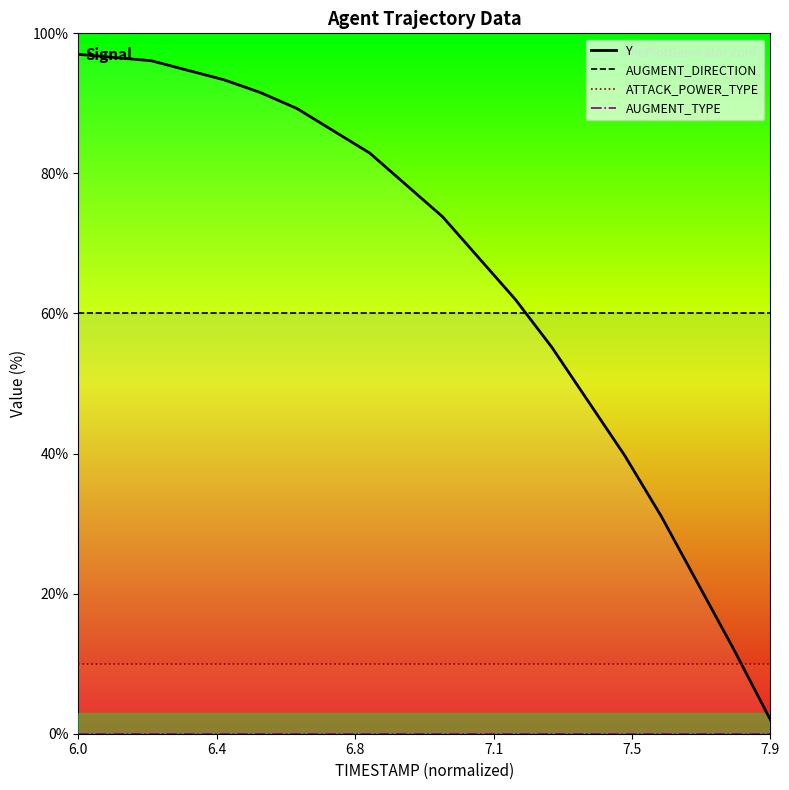

True or false: AUGMENT_DIRECTION and ATTACK_POWER_TYPE cross at least once.

False